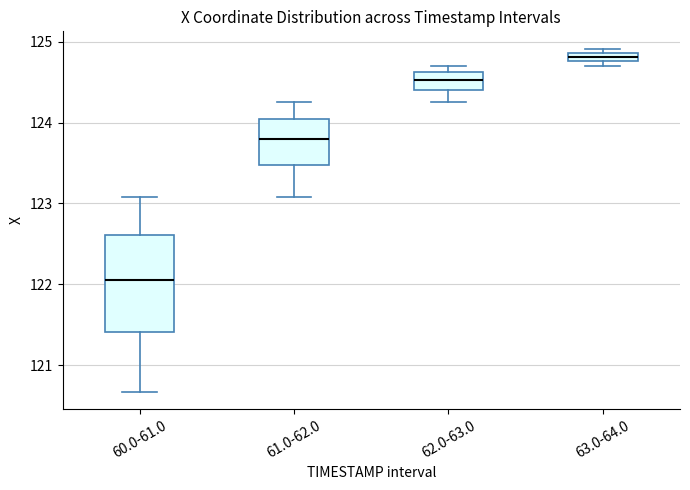

Which box is the tallest, from its lower edge to its upper edge?

60.0-61.0